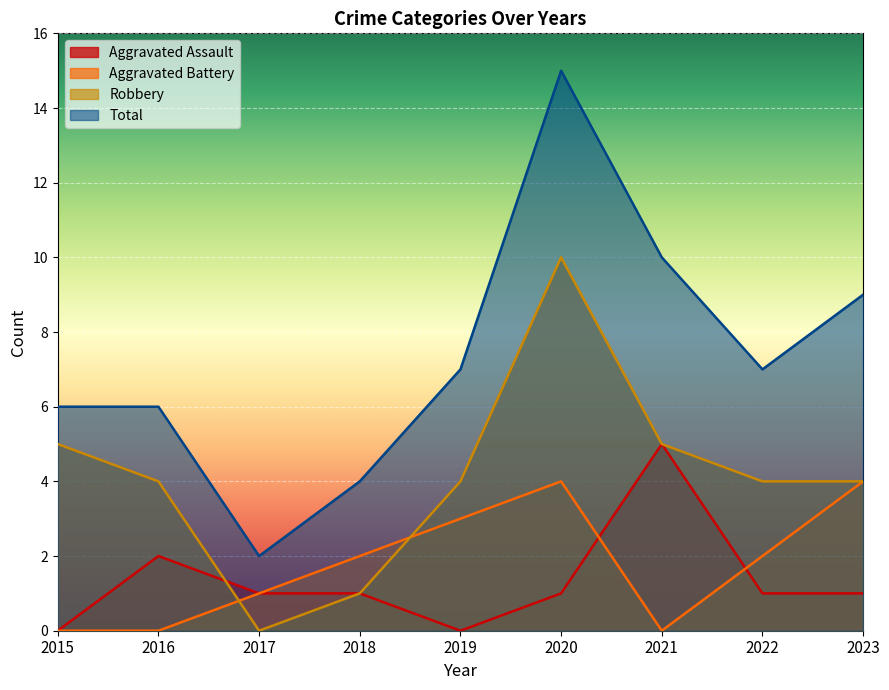

At which label does Total first exceed 7?

2020